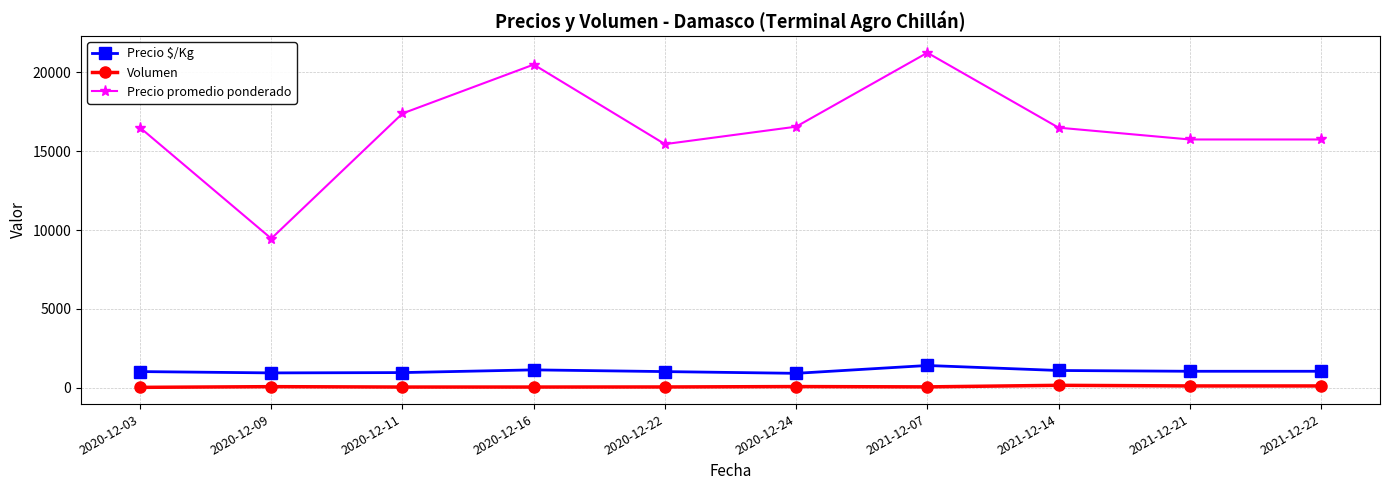

At which category is the sum across all series the highest?

2021-12-07